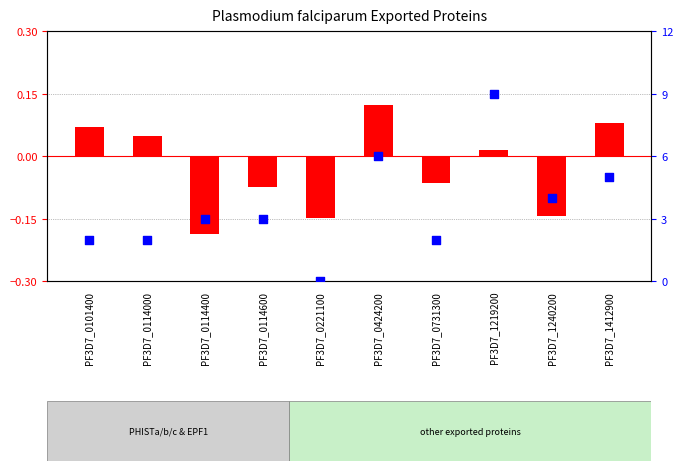

Which series has the widest spread of Y values?

percentile rank within the sample